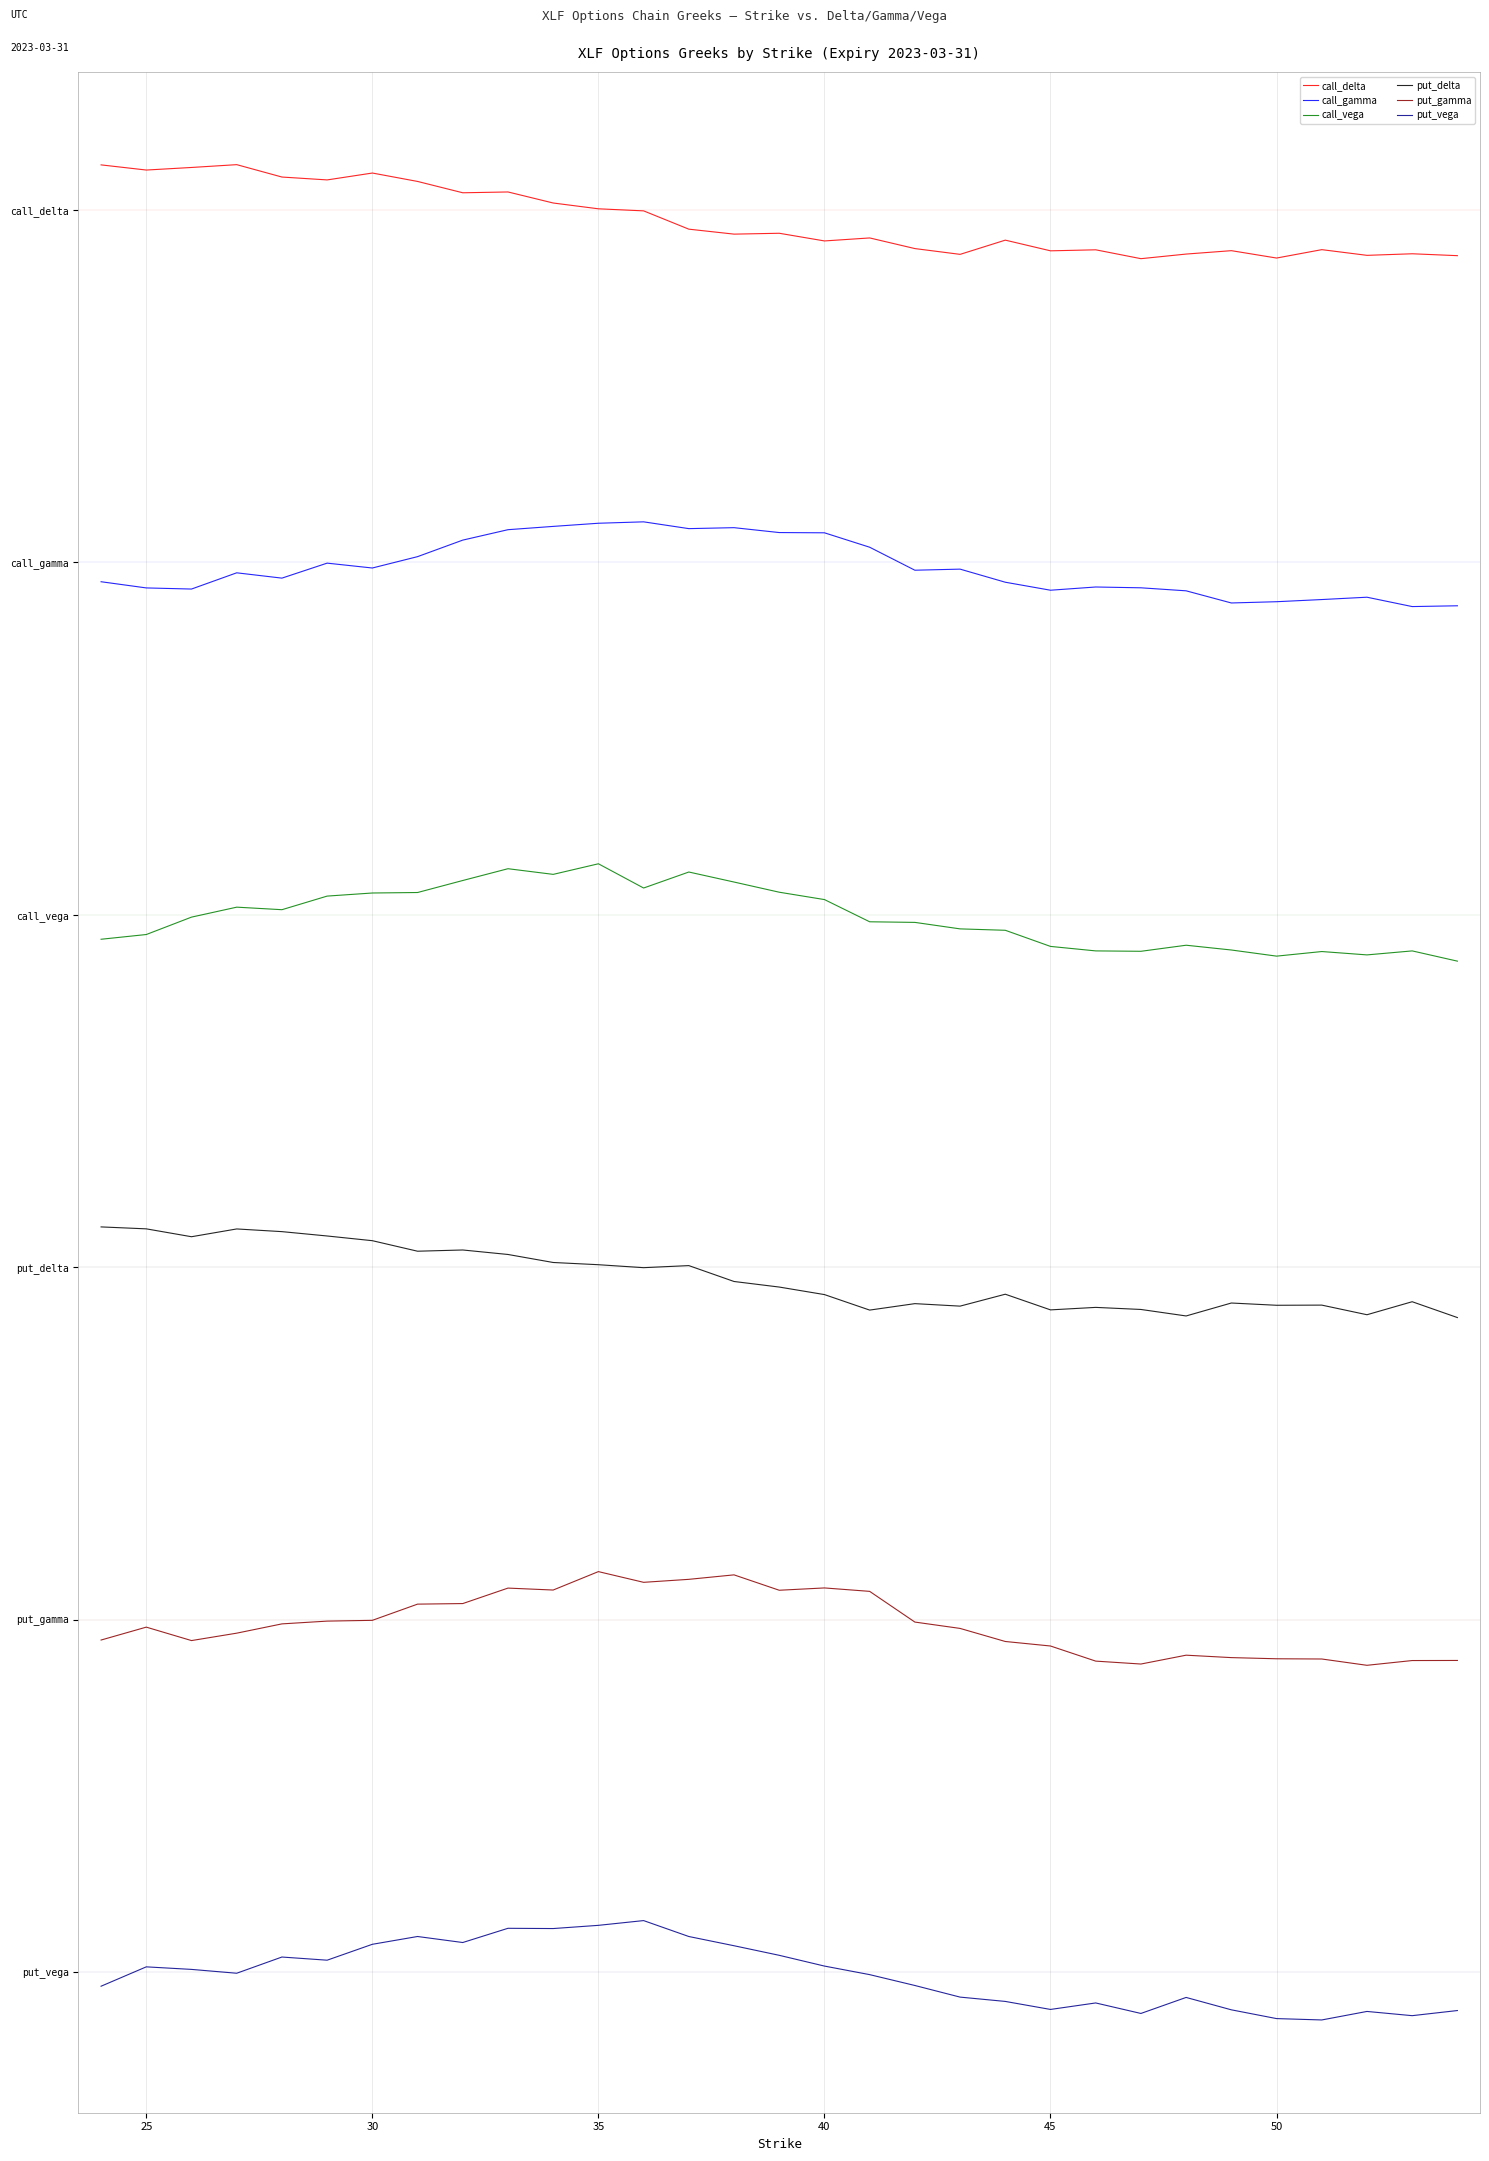

At which category is the sum across all series the highest?

35